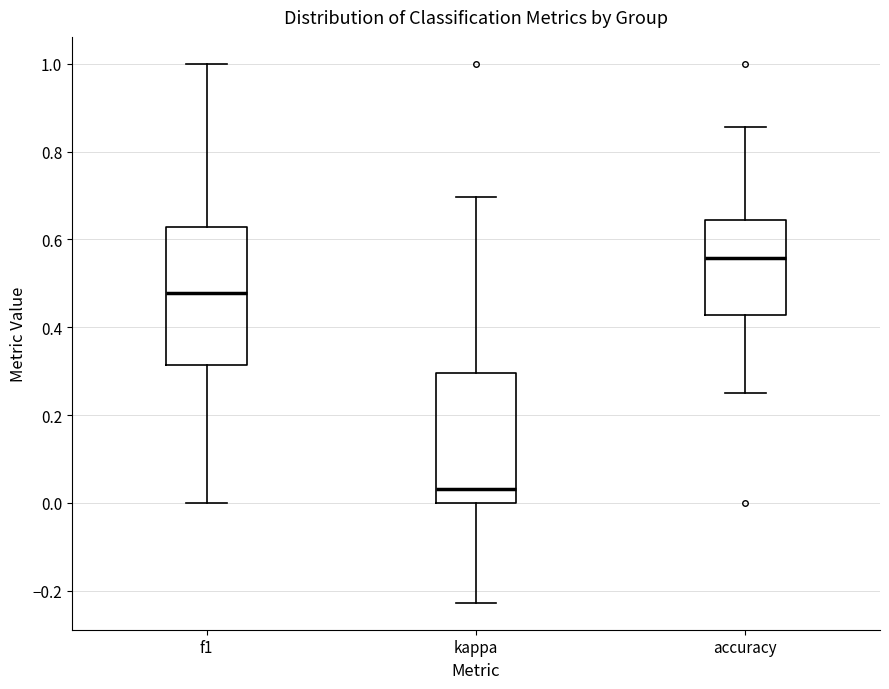

Where is the upper edge of the box for f1 on the y-axis? The values are not printed on the chart, so give them approximately, as read against the axis.

0.62